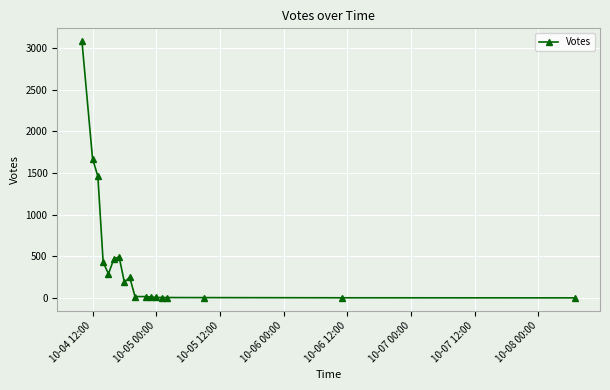

Does the chart have visible grid lines?

Yes